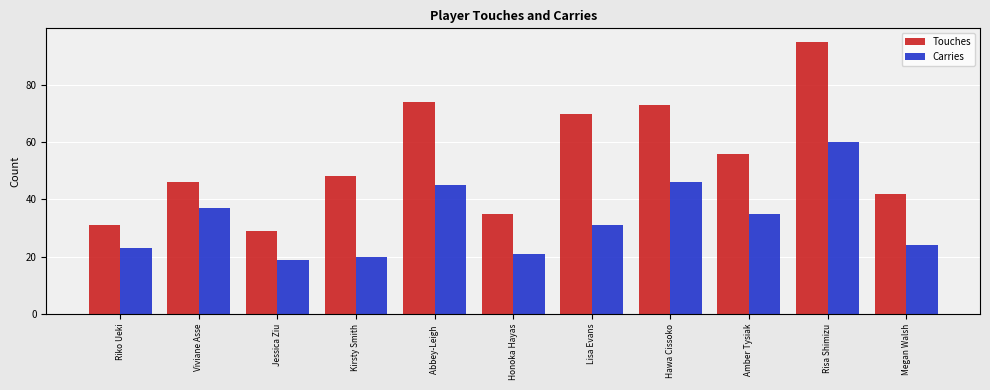

What position from the left is Hawa Cissoko?

8